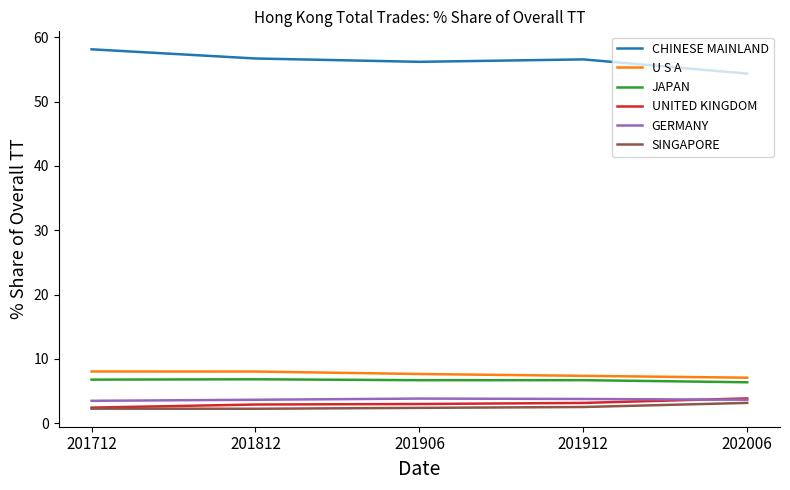

What is the spread (max minus min) of values at 201712?

55.8